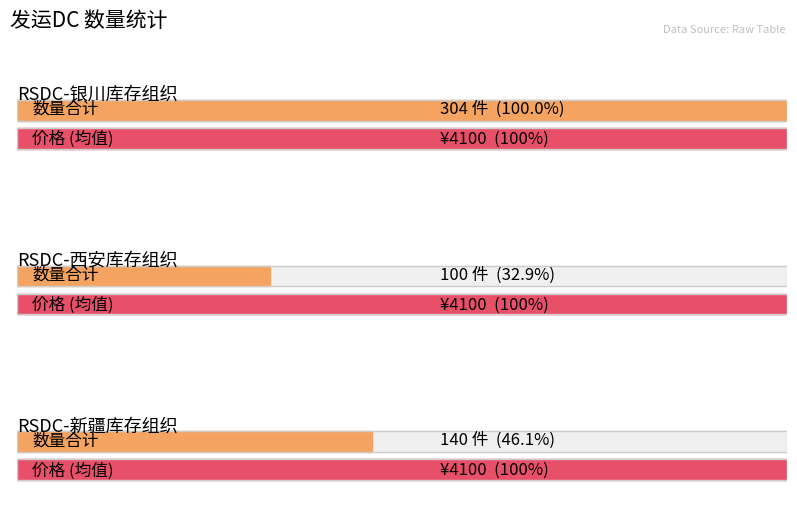

How many bars are there in each group?

2